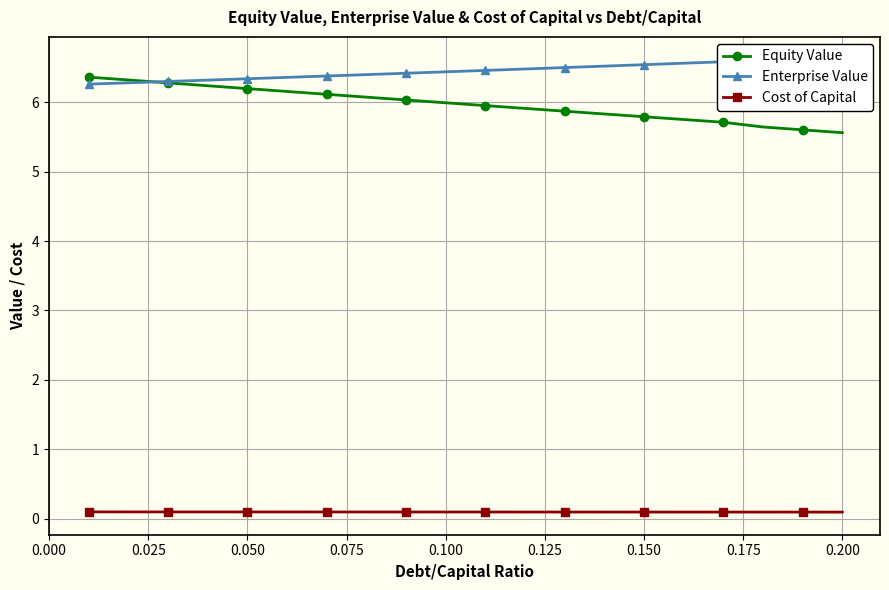

What is the value of the Equity Value point at the 3rd from the left?

6.3